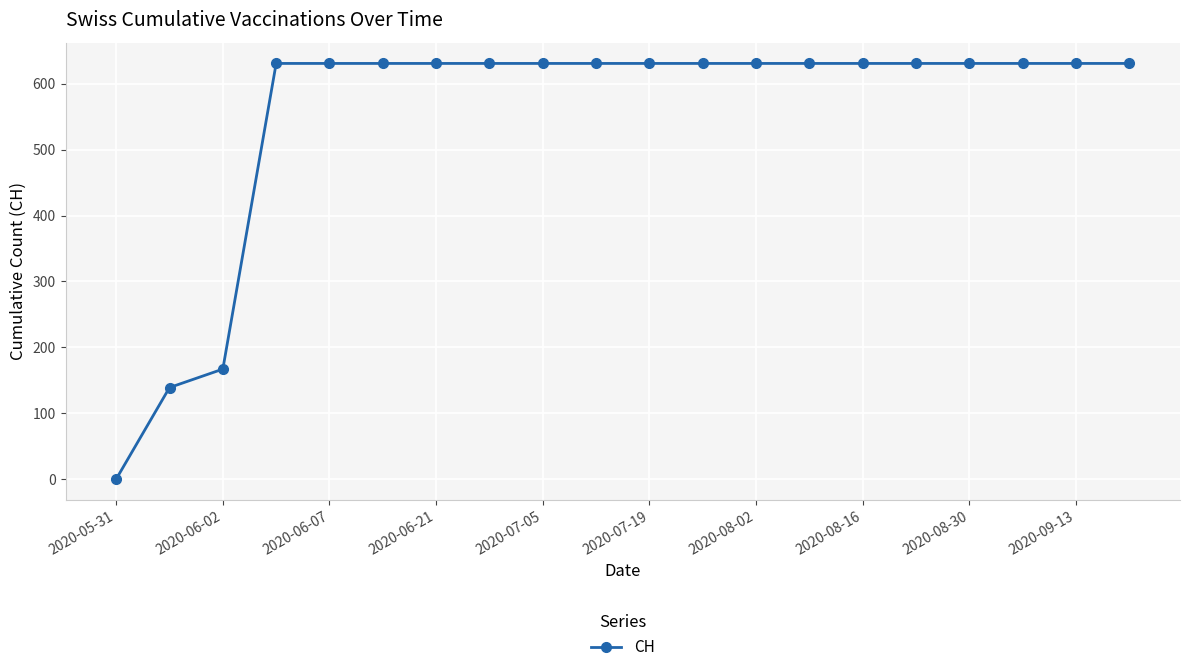

What is the value of the 9th point from the left?

631